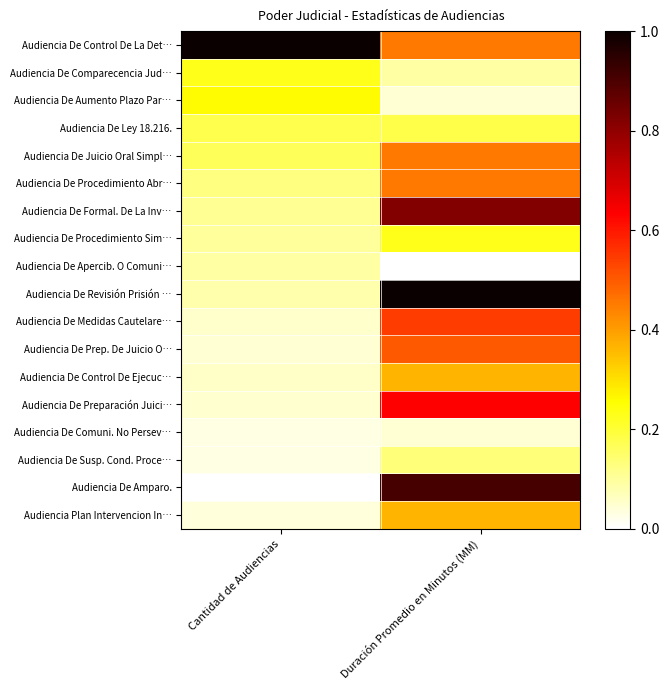

What is the spread (max minus min) of values at Cantidad de Audiencias?

1.0